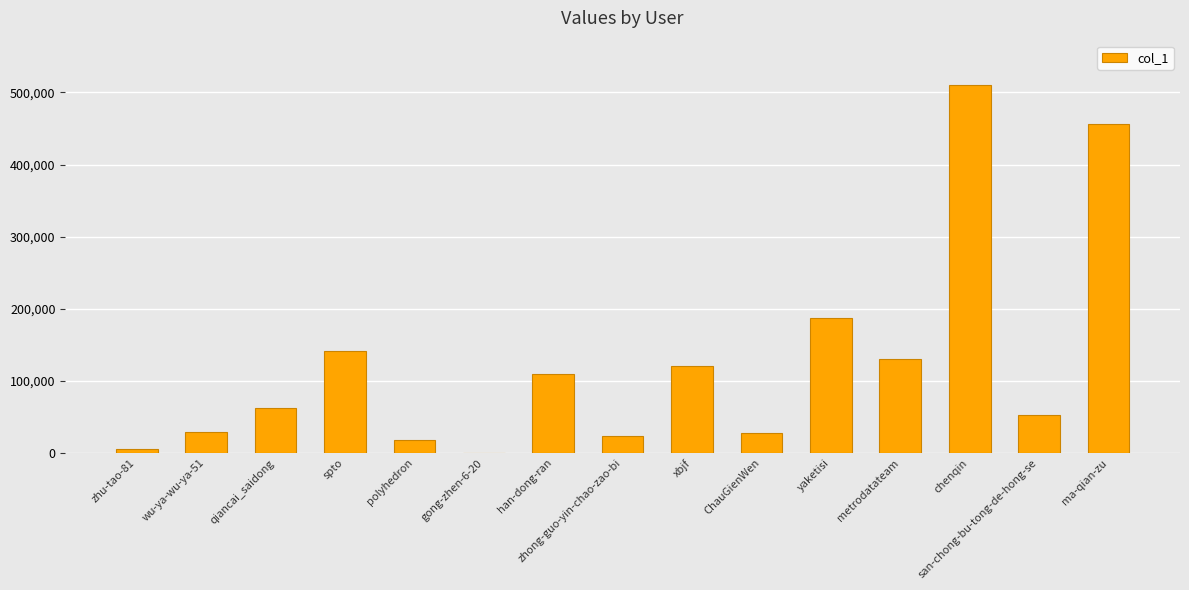

Is it true that the value at polyhedron is 18482?

True